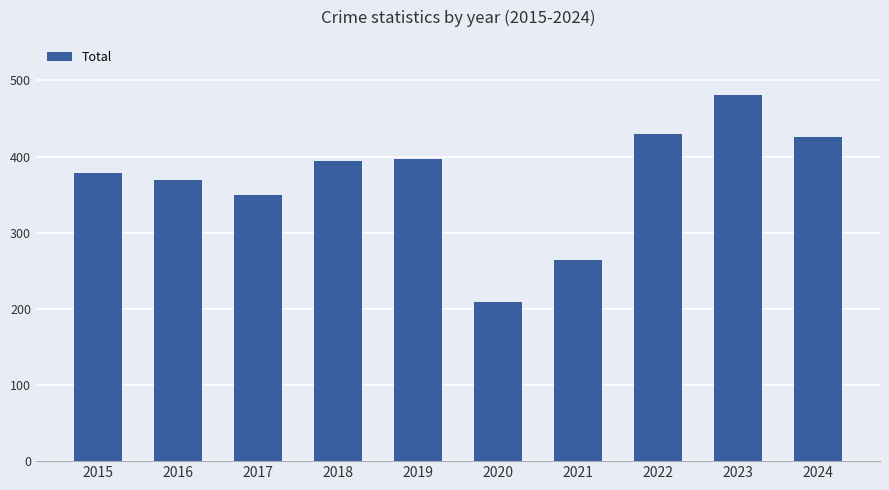

Reading right to left, what are all the values shown in this chart?

426	481	429	264	209	397	394	350	369	379